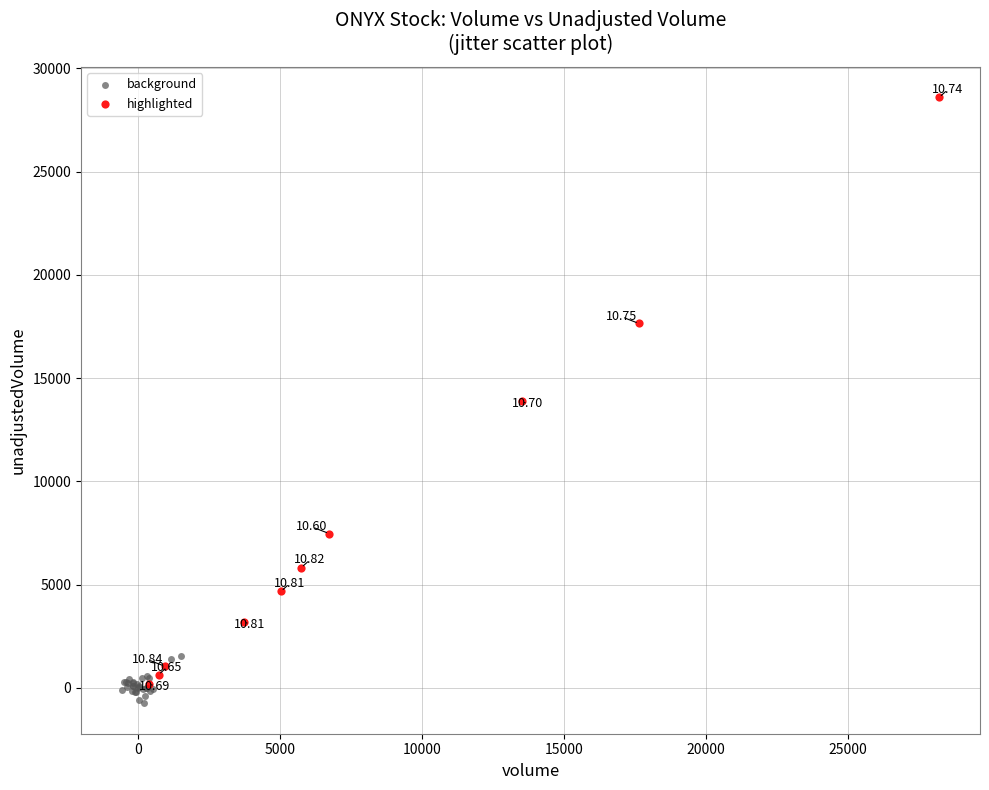

Which series contains the highest Y value?

highlighted